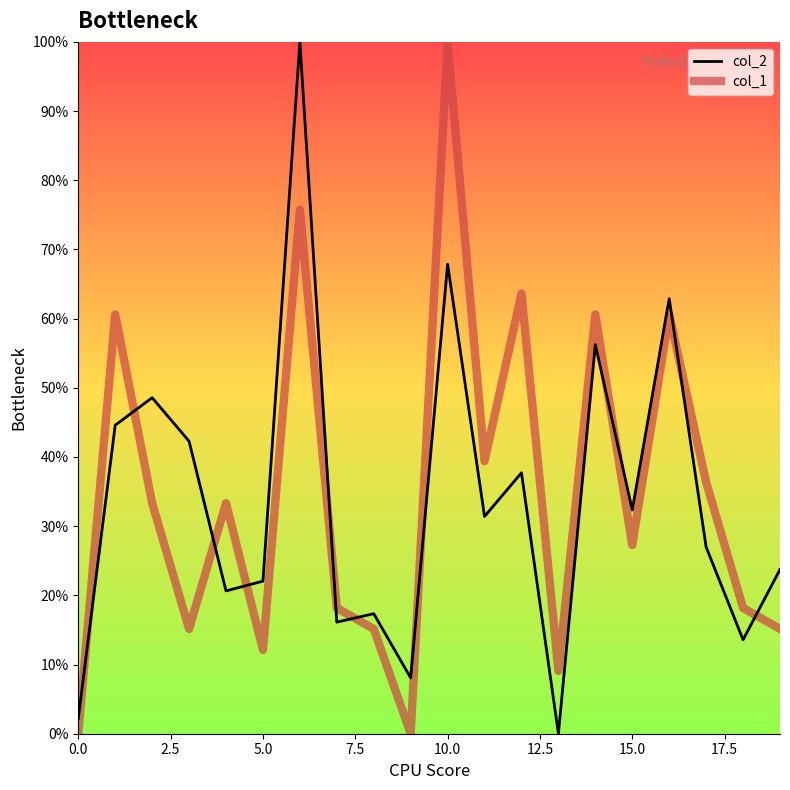

How many times do col_1 and col_2 cross each other?

10